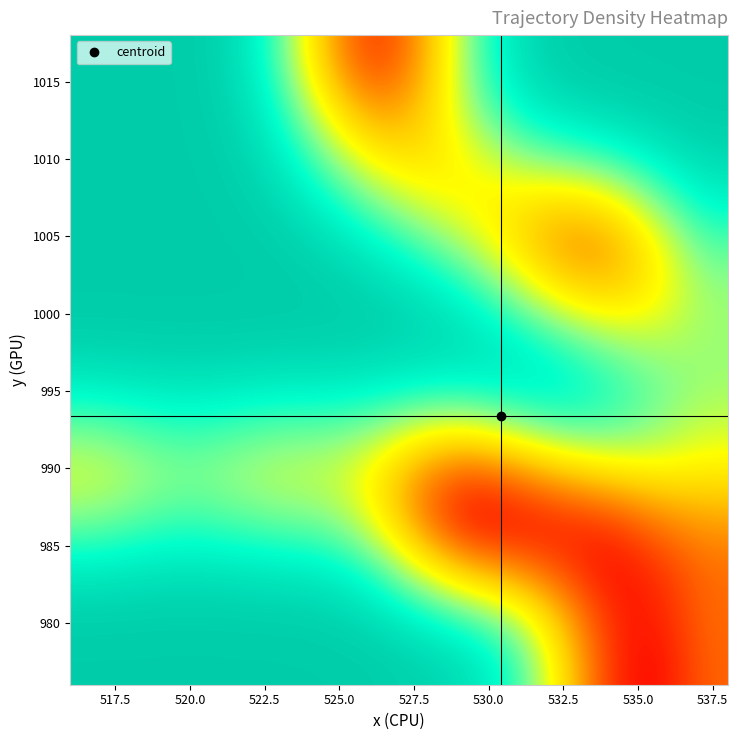

What is the greatest value displayed?

0.8